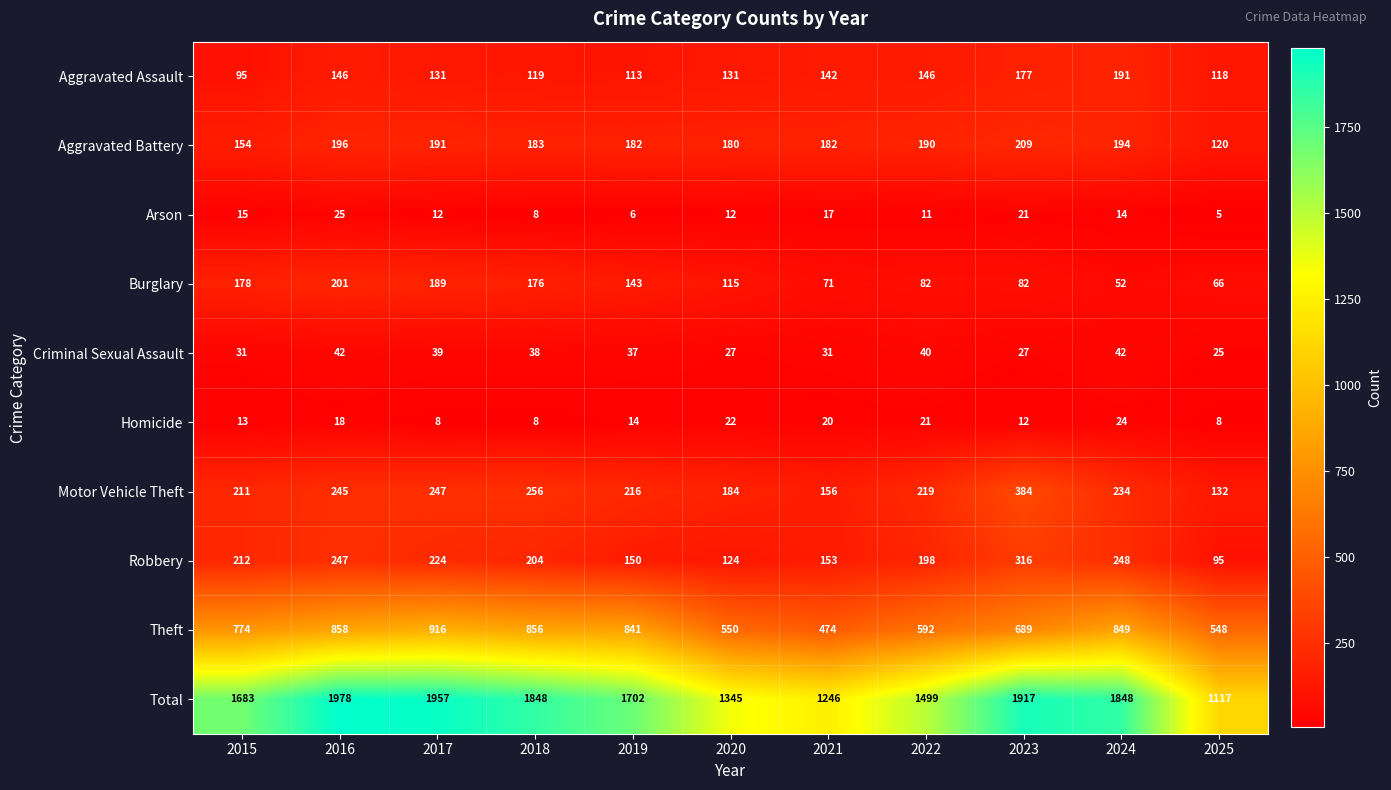

Which category has the highest value in the Total series?

2016